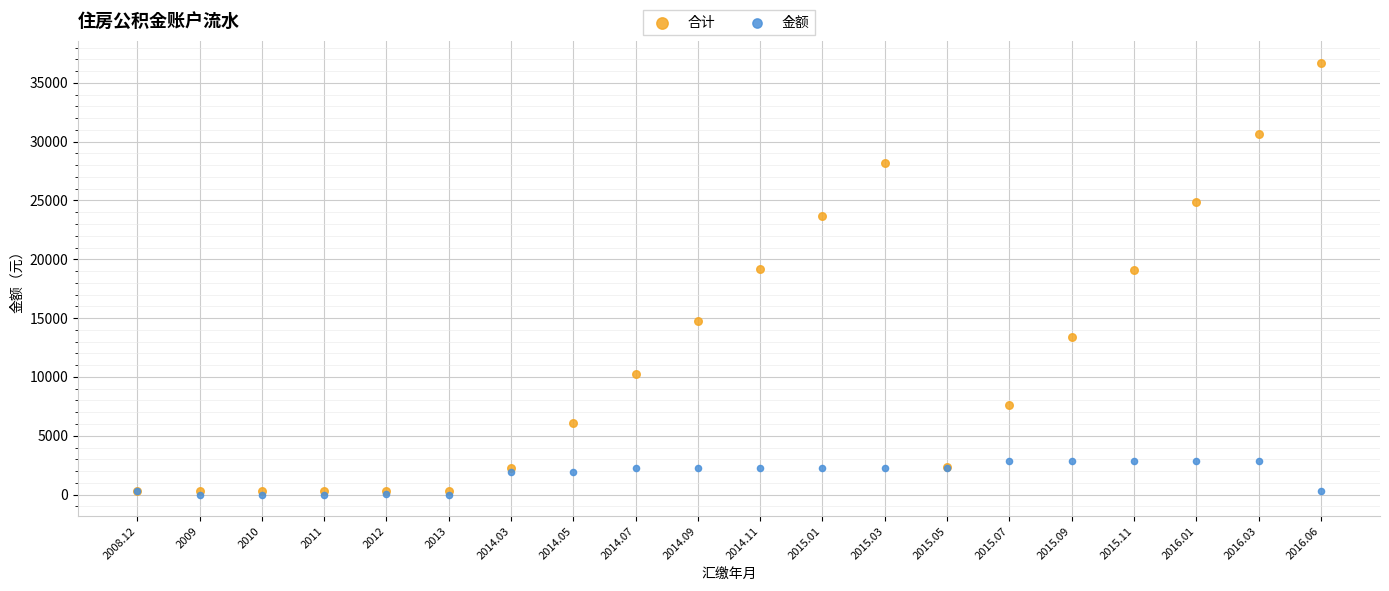

Which series contains the lowest Y value?

金额